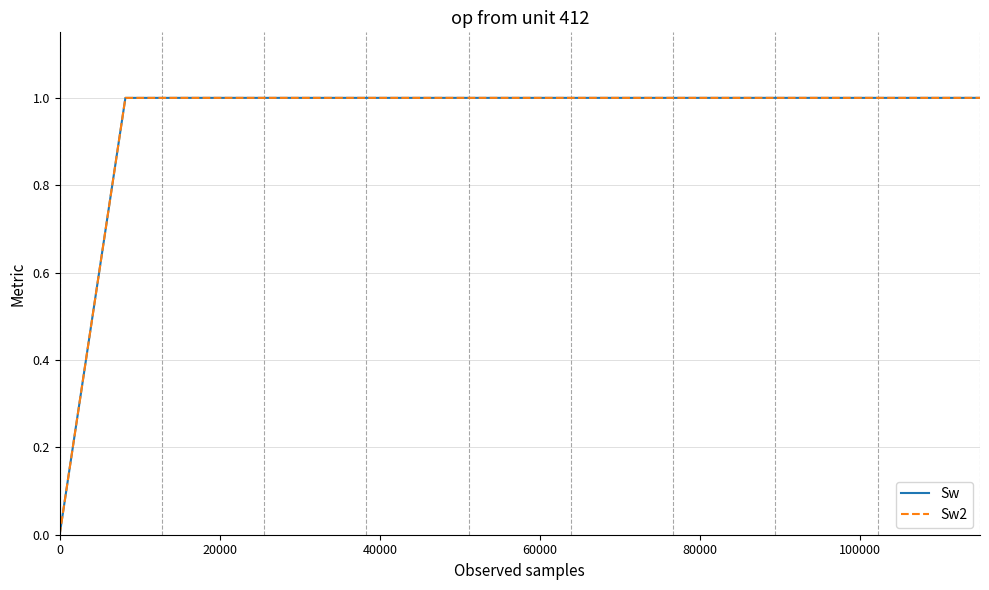

Is this an area chart (filled region under the line)?

No